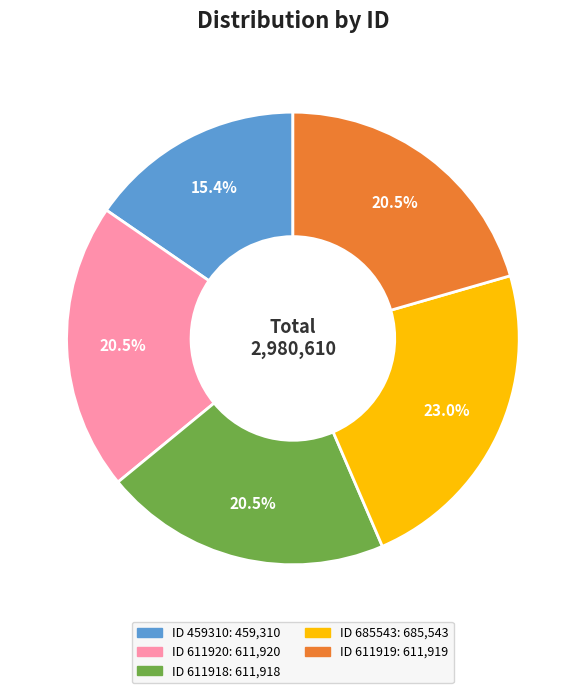

Is there any slice that represents more than half of the pie?

No